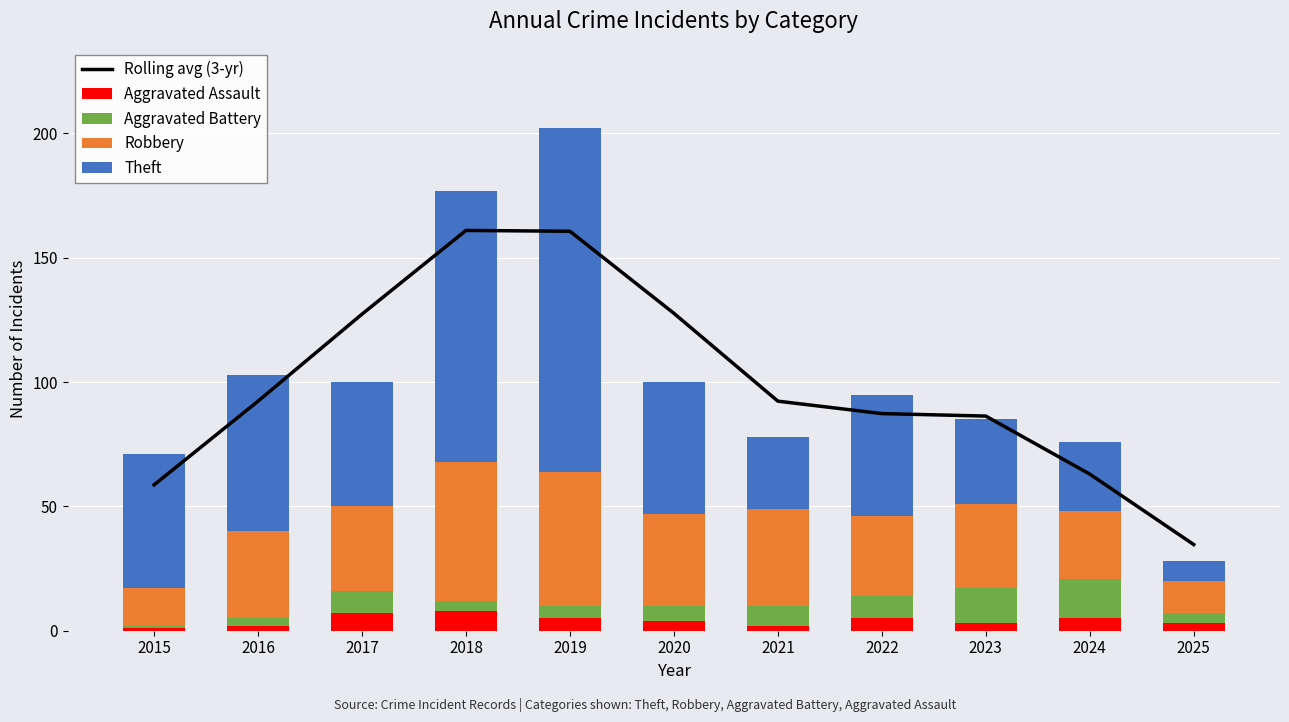

How many data points in Rolling avg (3-yr) are less than 92?

5